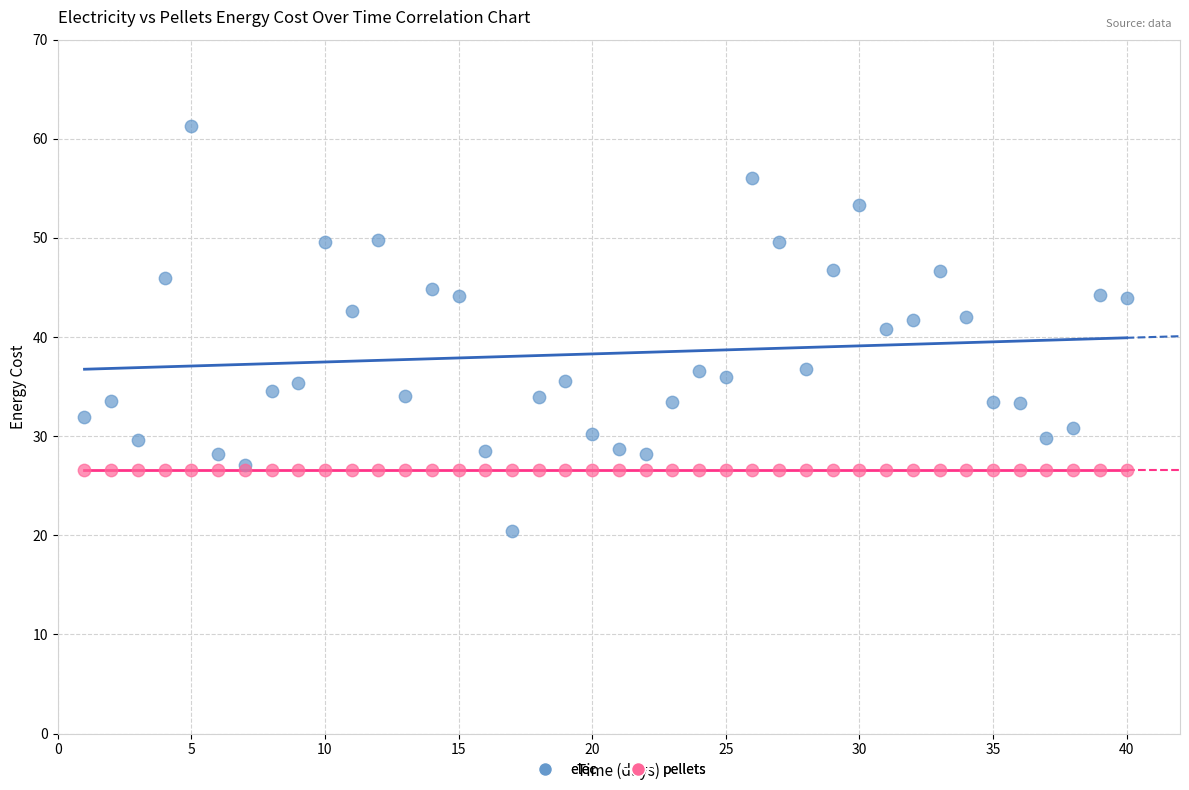

Across all series, what Y value is closest to 40?

40.8